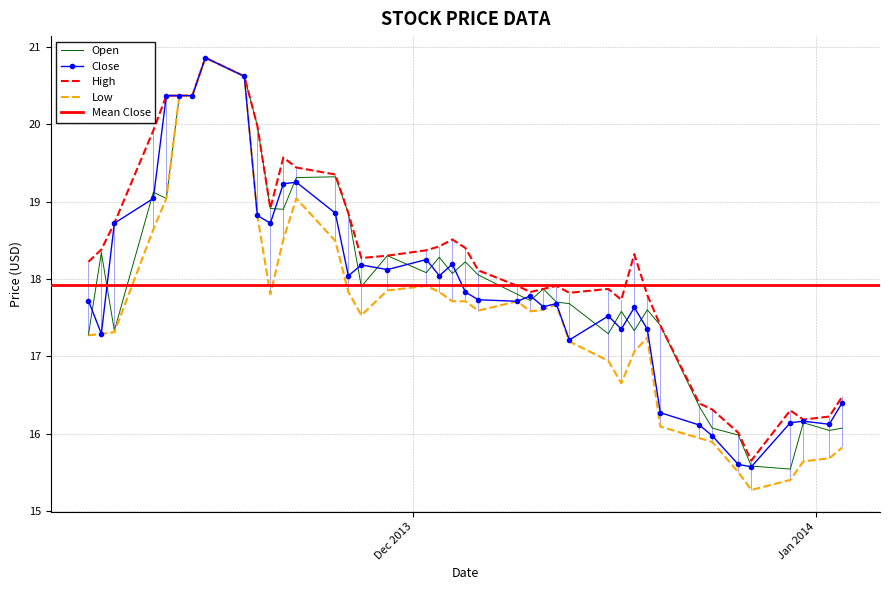

What is the highest value of the Open series?

20.9